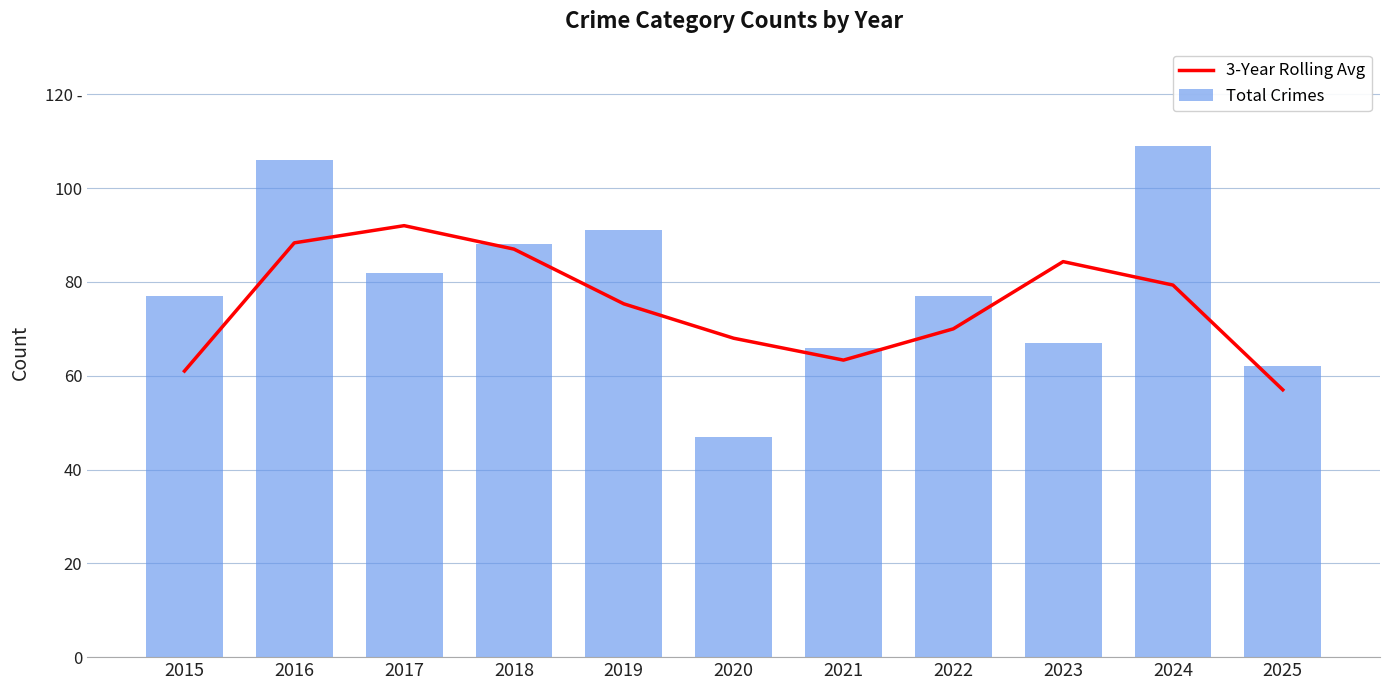

What is the sum of the 3-Year Rolling Avg values at 2016 and 2025?

145.3